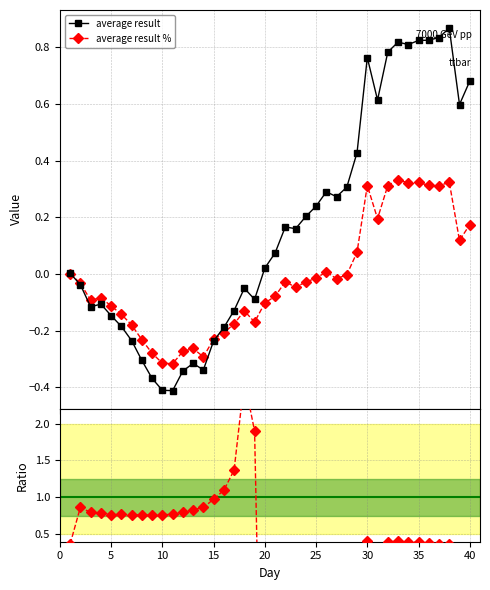

True or false: average result % has more than 1 points higher than both neighbors.

True